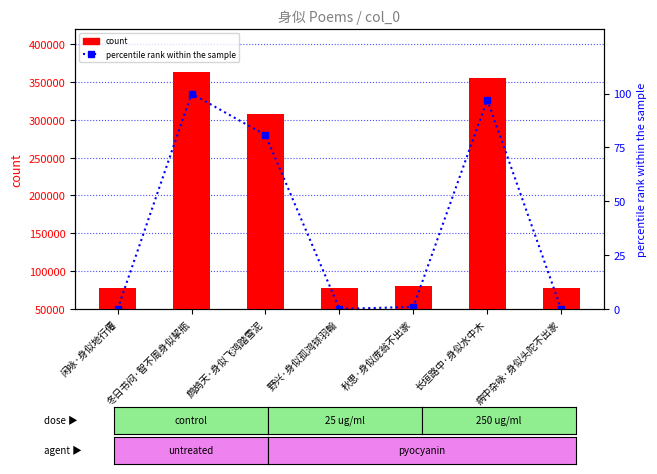

Which has a higher value, 长垣路中·身似水中木 or 闲咏·身似地行僊?

长垣路中·身似水中木